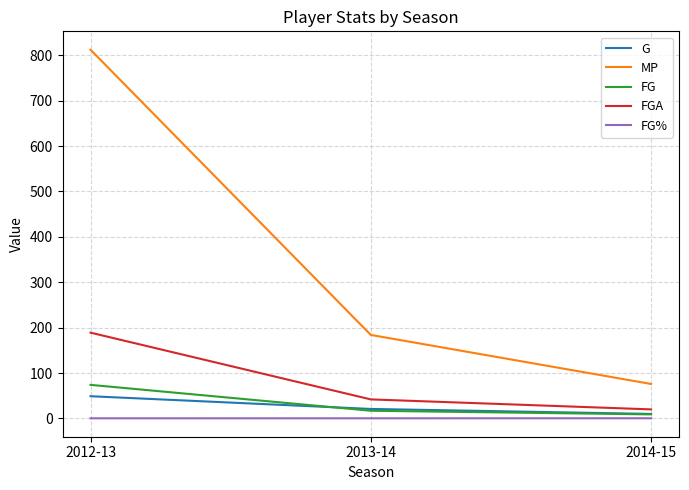

At which label does FG reach its peak?

2012-13